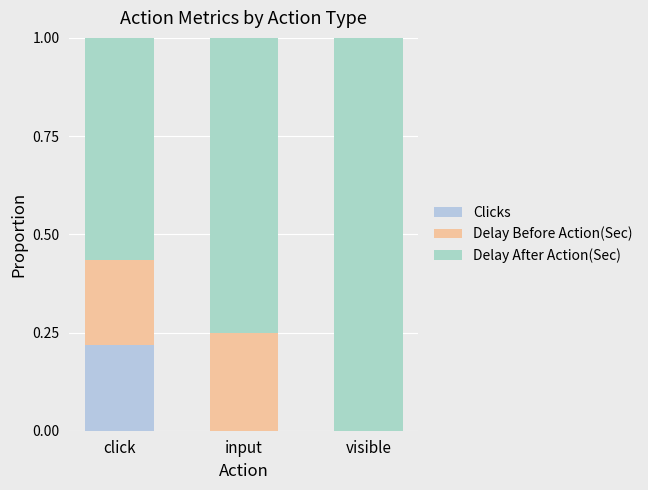

Which has a higher value, visible or input?

visible